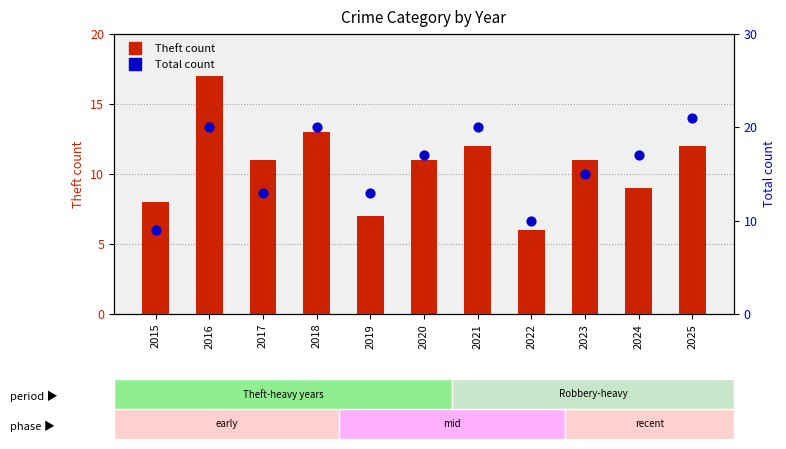

What is the total value across all series at 2024?

26